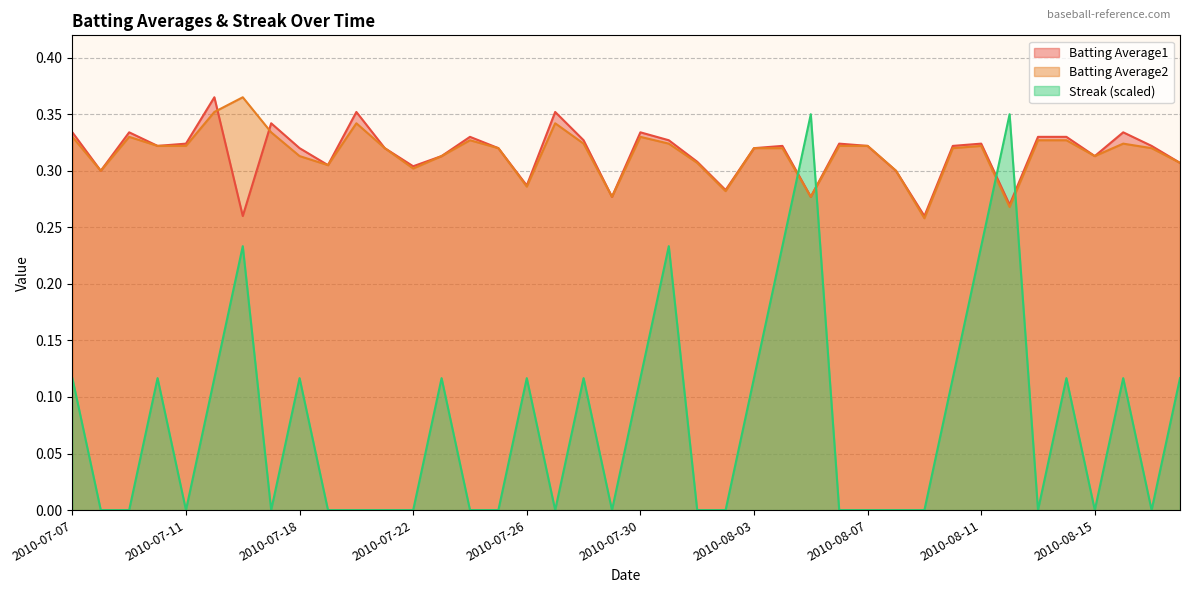

What is the total value across all series at 2010-08-03?

0.8